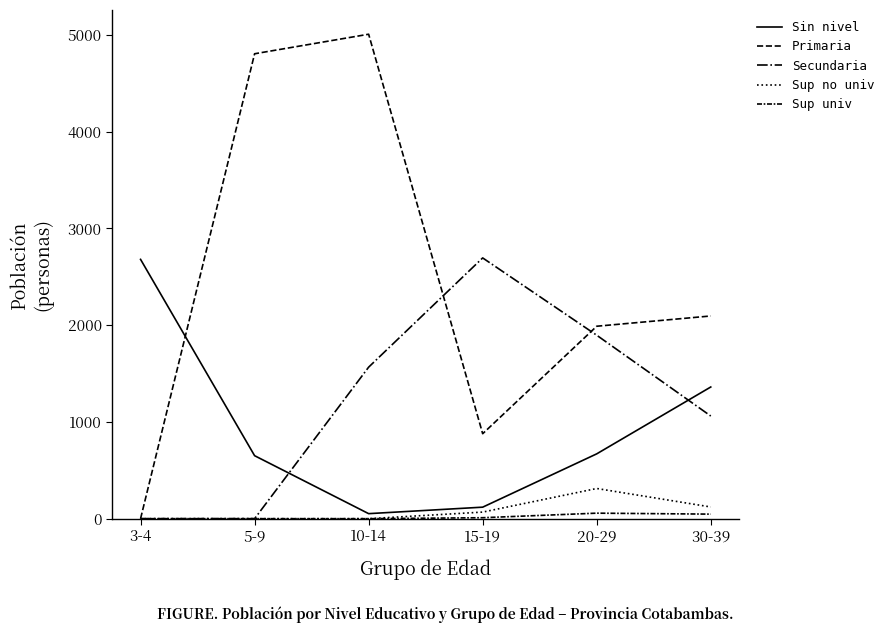

Reading right to left, transcribe all the data shown in this chart.

Sin nivel: 1361	670	119	52	651	2680
Primaria: 2095	1989	878	5007	4805	0
Secundaria: 1061	1896	2695	1566	0	0
Sup no univ: 121	312	68	0	0	0
Sup univ: 47	57	10	0	0	0